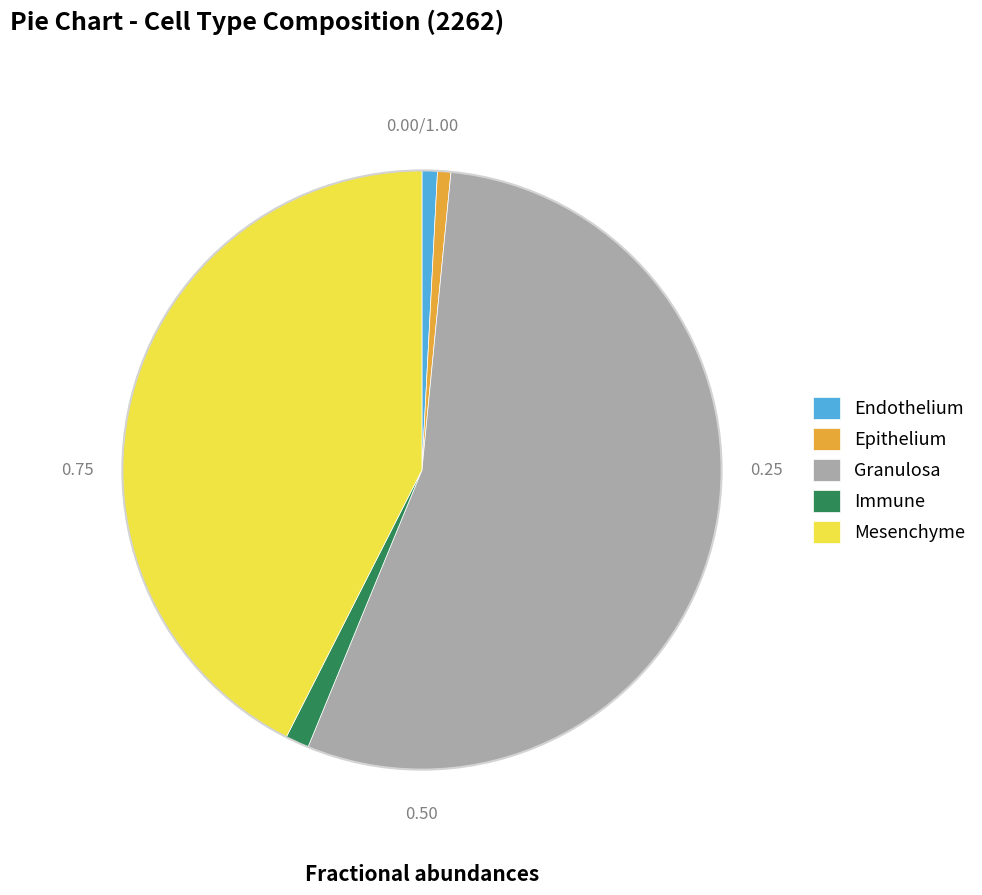

Which has a higher value, Immune or Granulosa?

Granulosa